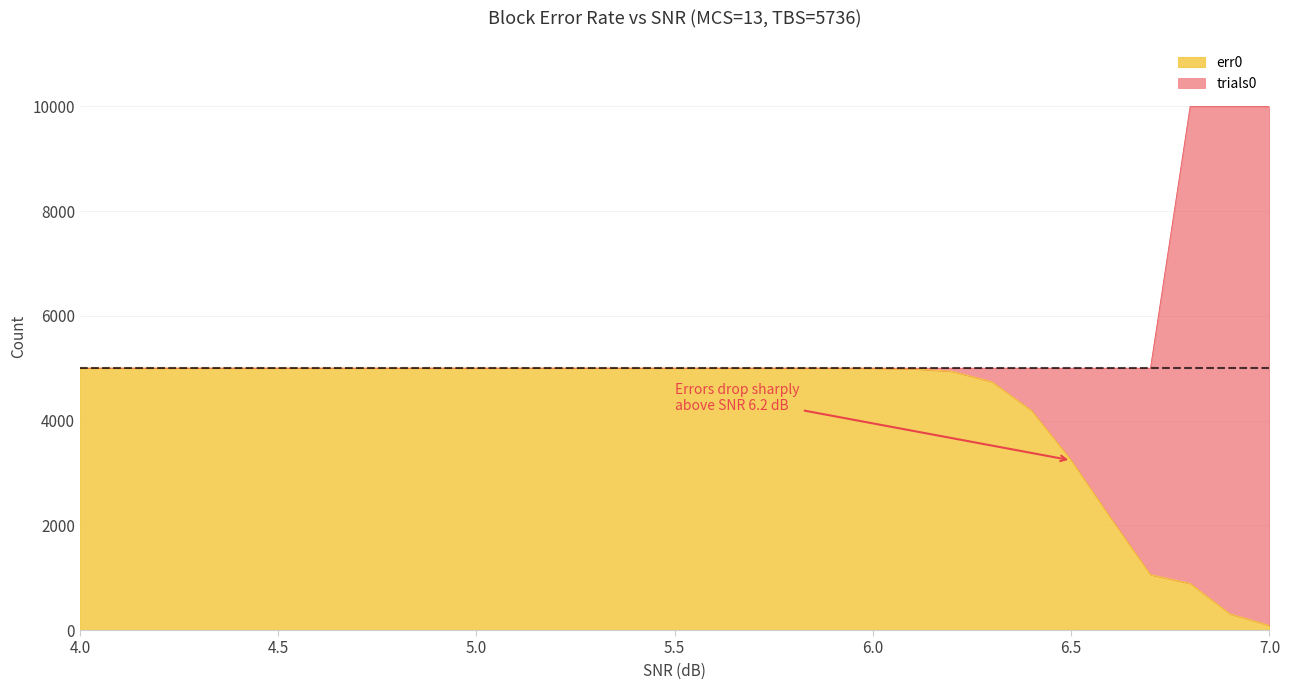

True or false: trials0 has a value of 5002 at 5.2.

True